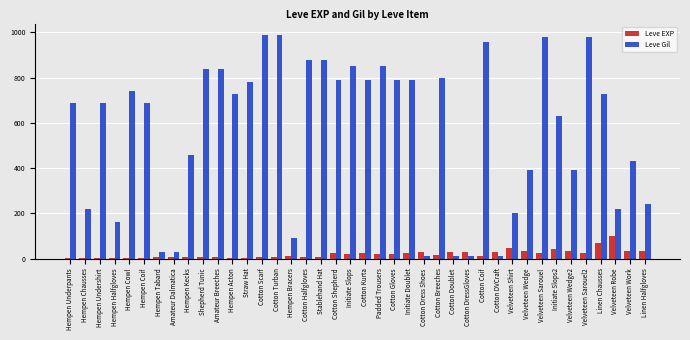

Between Hempen Kecks and Stablehand Hat, which series saw the biggest shift?

Leve Gil